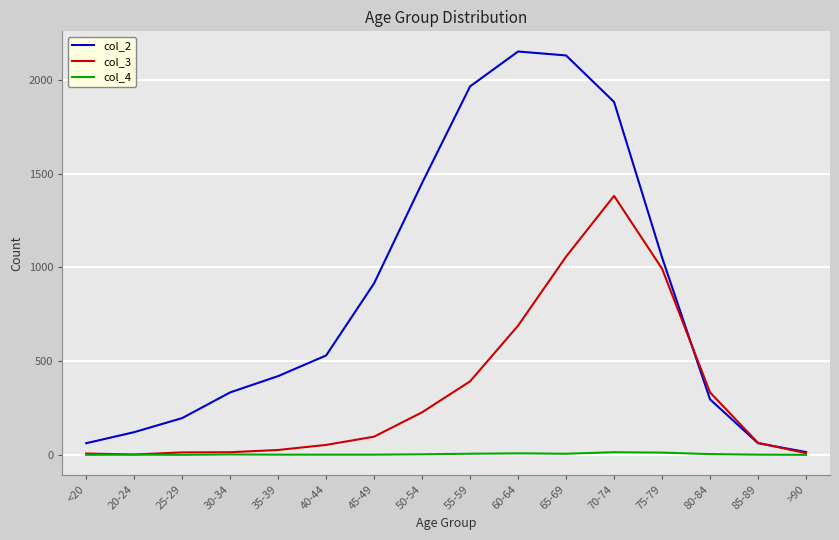

True or false: col_2 and col_3 intersect in this chart.

True